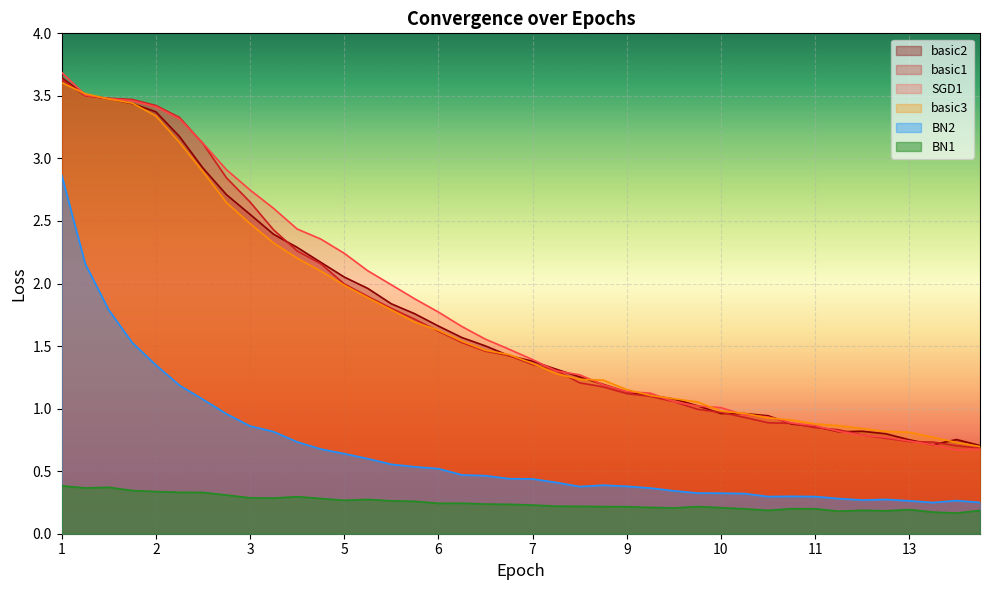

Reading left to right, transcribe all the data shown in this chart.

basic2: 1=3.6	1=3.5	1=3.5	2=3.4	2=3.4	2=3.2	3=2.9	3=2.7	3=2.6	4=2.4	4=2.3	4=2.2	5=2.1	5=2.0	5=1.8	6=1.8	6=1.7	6=1.6	7=1.5	7=1.4	7=1.4	8=1.3	8=1.3	8=1.2	9=1.1	9=1.1	9=1.1	10=1.0	10=1.0	10=1.0	11=0.9	11=0.9	11=0.9	12=0.8	12=0.8	12=0.8	13=0.8	13=0.7	13=0.8	14=0.7
basic1: 1=3.6	1=3.5	1=3.5	2=3.5	2=3.4	2=3.3	3=3.1	3=2.8	3=2.7	4=2.4	4=2.3	4=2.2	5=2.0	5=1.9	5=1.8	6=1.7	6=1.6	6=1.5	7=1.5	7=1.4	7=1.4	8=1.3	8=1.2	8=1.2	9=1.1	9=1.1	9=1.1	10=1.0	10=1.0	10=0.9	11=0.9	11=0.9	11=0.8	12=0.8	12=0.8	12=0.8	13=0.7	13=0.7	13=0.7	14=0.7
SGD1: 1=3.7	1=3.5	1=3.5	2=3.5	2=3.4	2=3.3	3=3.1	3=2.9	3=2.7	4=2.6	4=2.4	4=2.4	5=2.2	5=2.1	5=2.0	6=1.9	6=1.8	6=1.7	7=1.6	7=1.5	7=1.4	8=1.3	8=1.3	8=1.2	9=1.1	9=1.1	9=1.1	10=1.0	10=1.0	10=0.9	11=0.9	11=0.9	11=0.9	12=0.8	12=0.8	12=0.8	13=0.7	13=0.7	13=0.7	14=0.7
basic3: 1=3.6	1=3.5	1=3.5	2=3.4	2=3.3	2=3.1	3=2.9	3=2.6	3=2.5	4=2.3	4=2.2	4=2.1	5=2.0	5=1.9	5=1.8	6=1.7	6=1.6	6=1.5	7=1.5	7=1.4	7=1.4	8=1.3	8=1.2	8=1.2	9=1.2	9=1.1	9=1.1	10=1.1	10=1.0	10=1.0	11=0.9	11=0.9	11=0.9	12=0.9	12=0.8	12=0.8	13=0.8	13=0.8	13=0.7	14=0.7
BN2: 1=2.9	1=2.2	1=1.8	2=1.5	2=1.3	2=1.2	3=1.1	3=1.0	3=0.9	4=0.8	4=0.7	4=0.7	5=0.6	5=0.6	5=0.6	6=0.5	6=0.5	6=0.5	7=0.5	7=0.4	7=0.4	8=0.4	8=0.4	8=0.4	9=0.4	9=0.4	9=0.3	10=0.3	10=0.3	10=0.3	11=0.3	11=0.3	11=0.3	12=0.3	12=0.3	12=0.3	13=0.3	13=0.2	13=0.3	14=0.2
BN1: 1=0.4	1=0.4	1=0.4	2=0.3	2=0.3	2=0.3	3=0.3	3=0.3	3=0.3	4=0.3	4=0.3	4=0.3	5=0.3	5=0.3	5=0.3	6=0.3	6=0.2	6=0.2	7=0.2	7=0.2	7=0.2	8=0.2	8=0.2	8=0.2	9=0.2	9=0.2	9=0.2	10=0.2	10=0.2	10=0.2	11=0.2	11=0.2	11=0.2	12=0.2	12=0.2	12=0.2	13=0.2	13=0.2	13=0.2	14=0.2